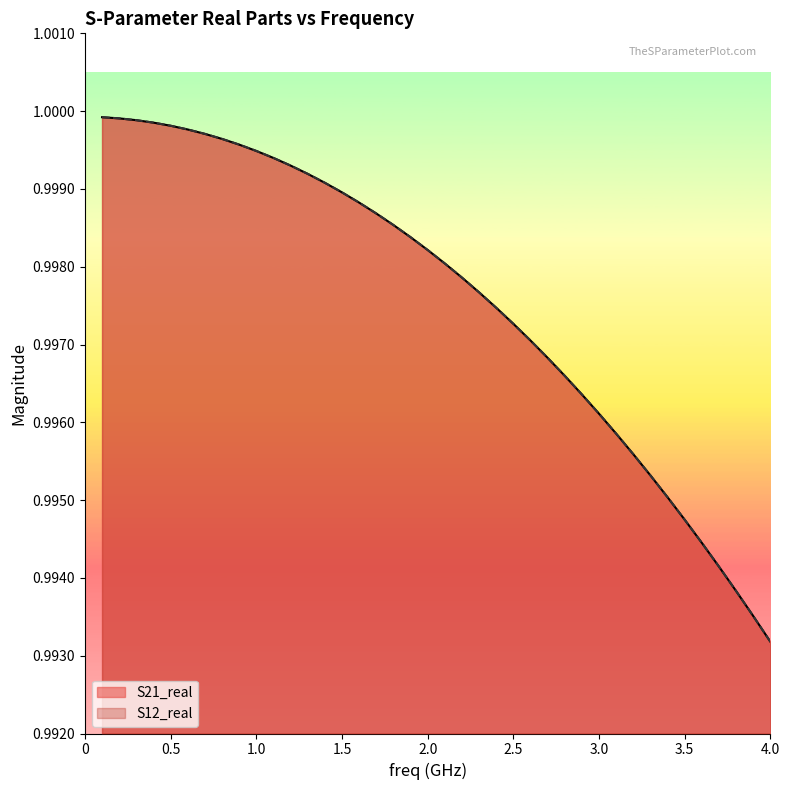

What is the label of the 33rd point from the right?

3.5